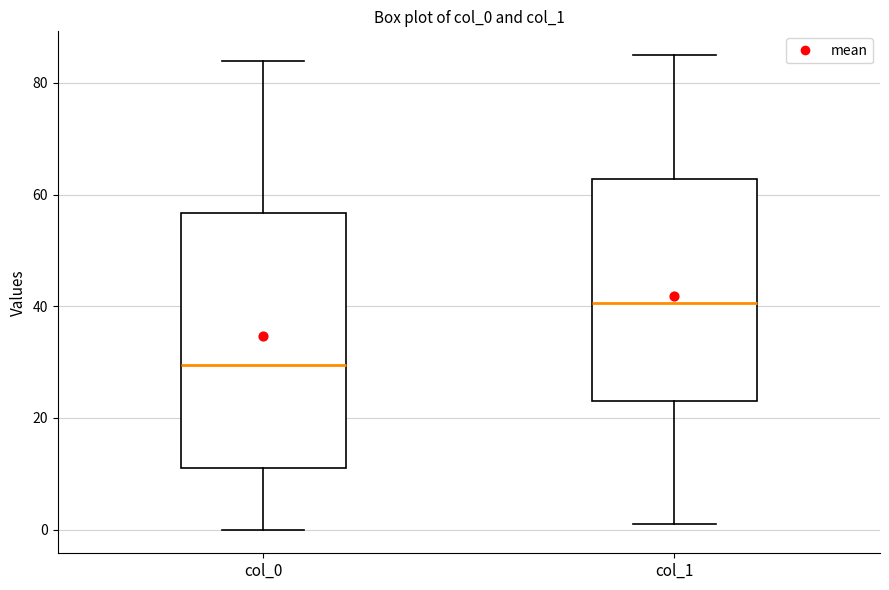

Where does the upper whisker of the box for col_1 end on the y-axis? The values are not printed on the chart, so give them approximately, as read against the axis.

86